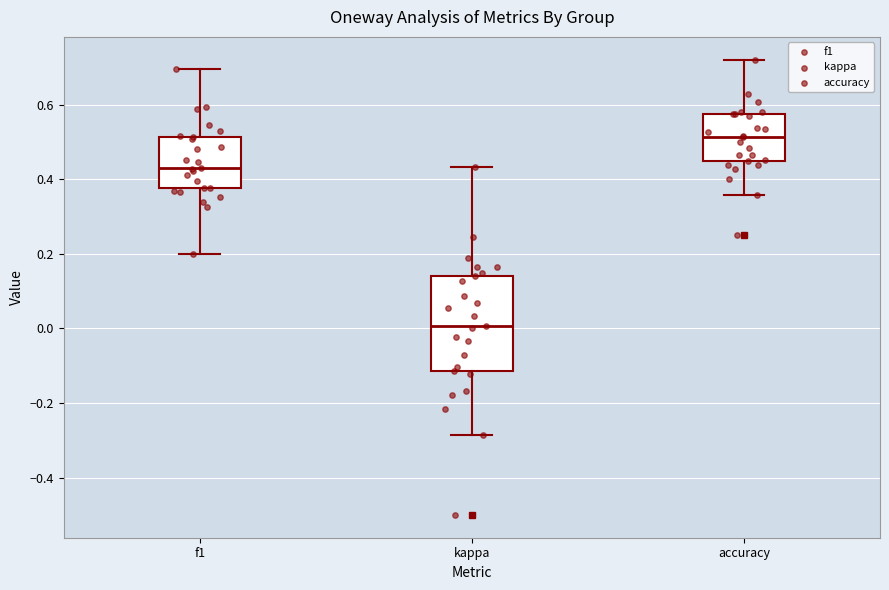

Which box has the highest median line?

accuracy